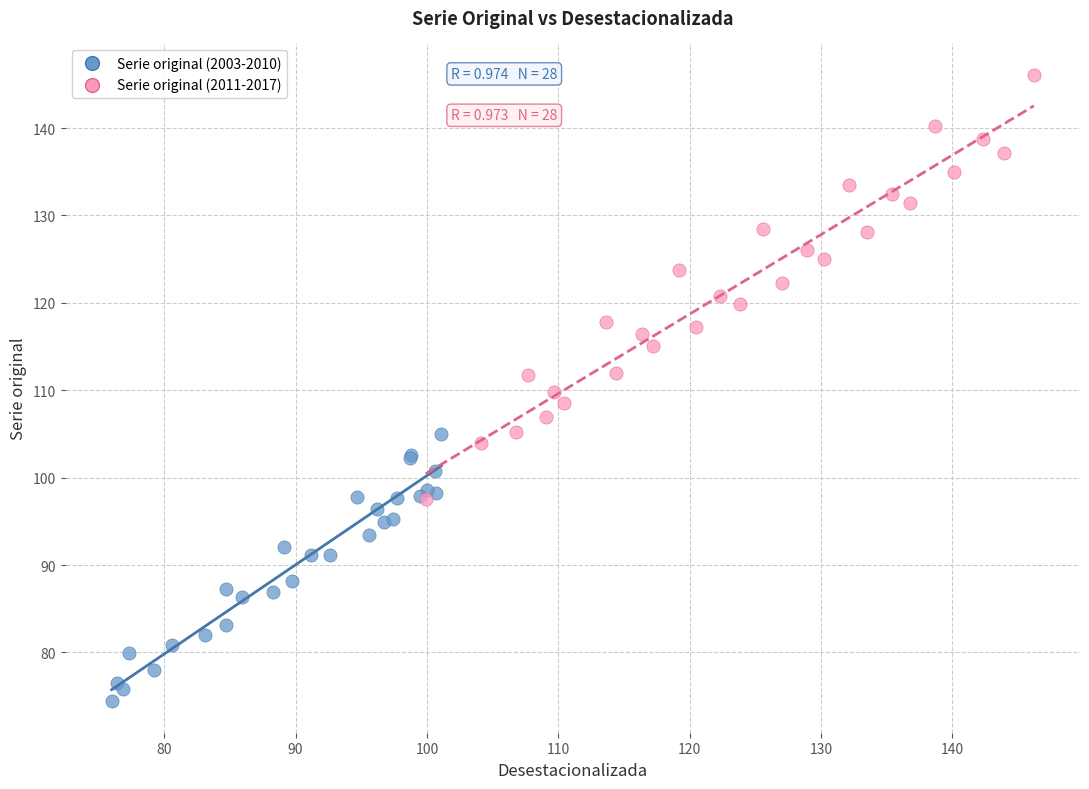

Which series has the largest Y range (max minus min)?

Serie original (2011-2017)